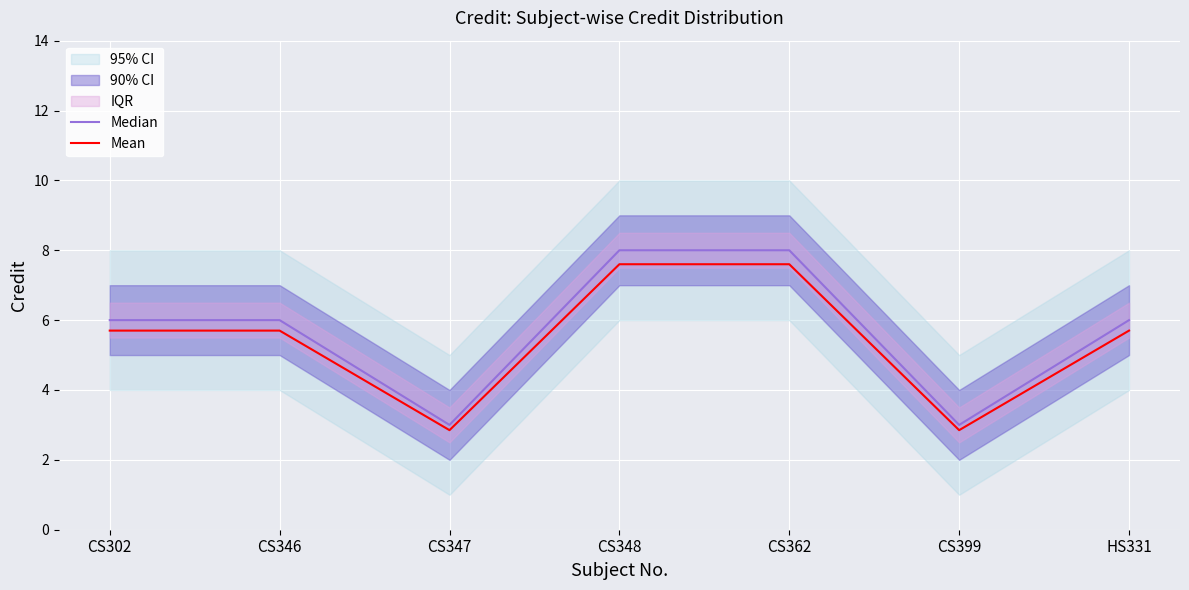

True or false: Median and Mean cross at least once.

False